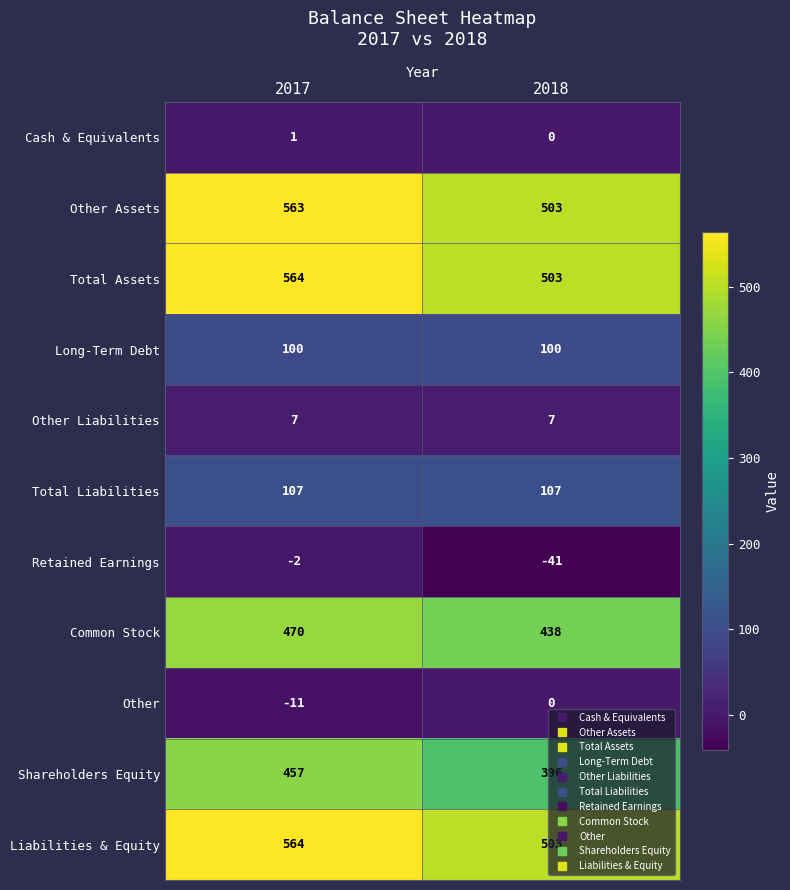

What is the sum of all Long-Term Debt values?

200